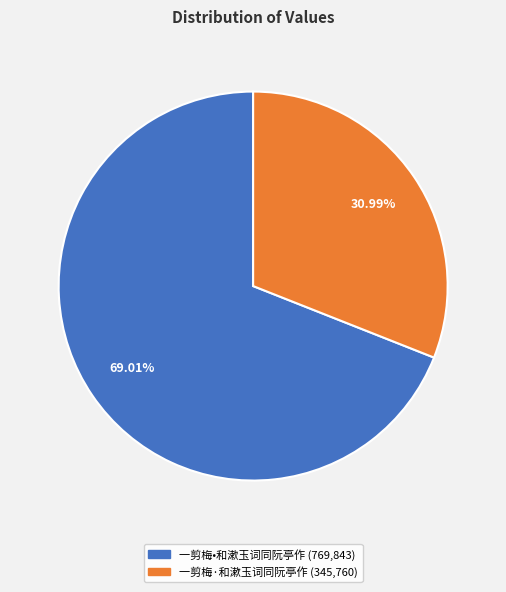

To the nearest percent, what is the difference between the largest and smallest slice percentages?

38%